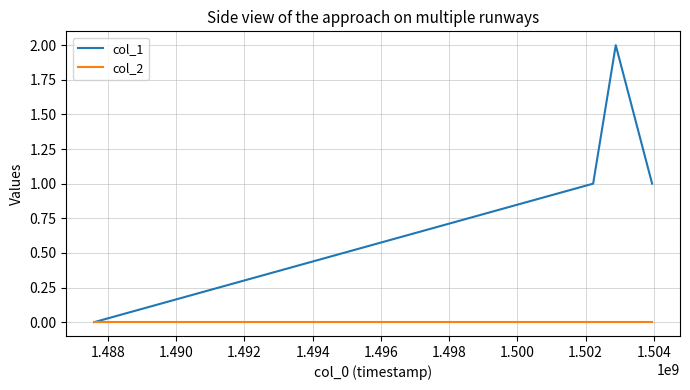

What is the sum of all col_1 values?

4